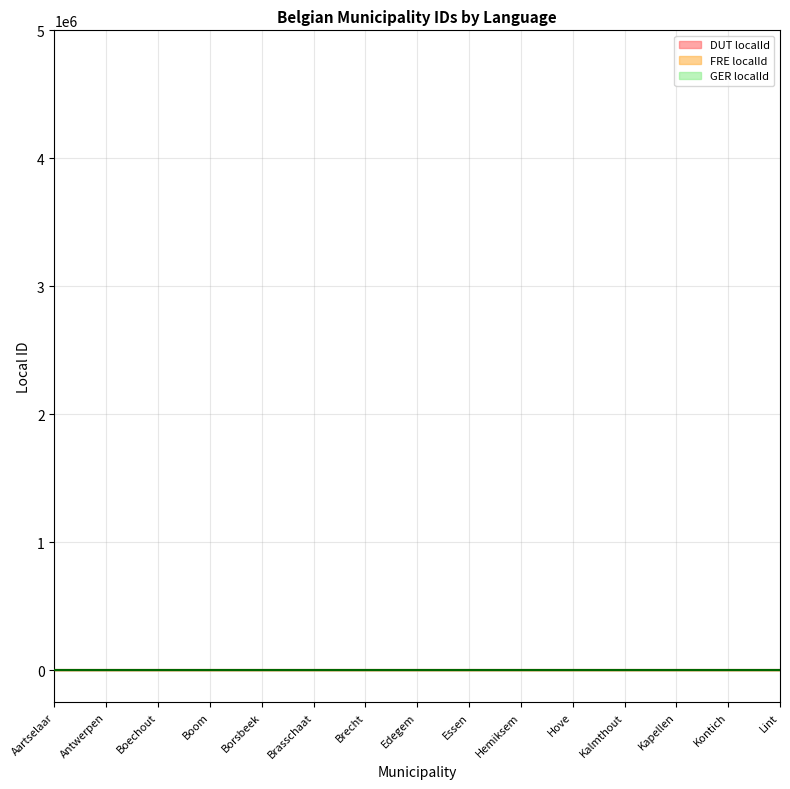

Which series has the widest spread of values?

DUT localId